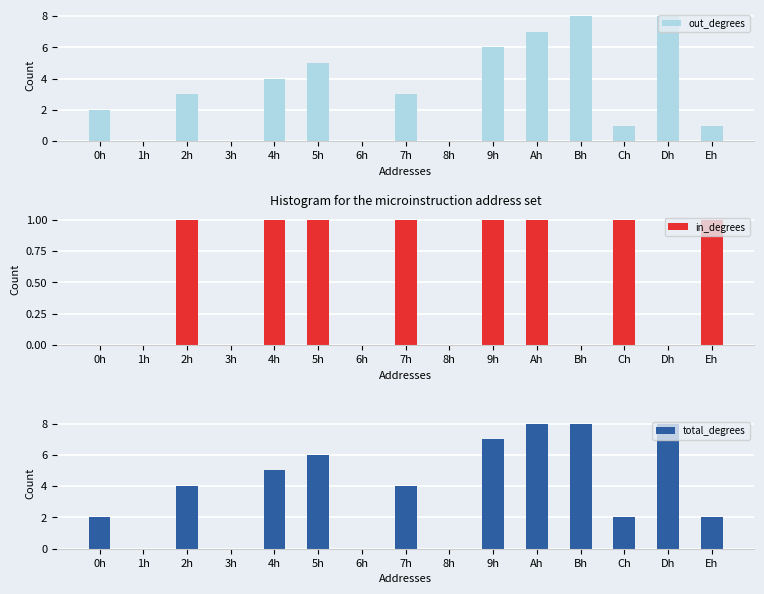

Which series has the largest total across all categories?

total_degrees